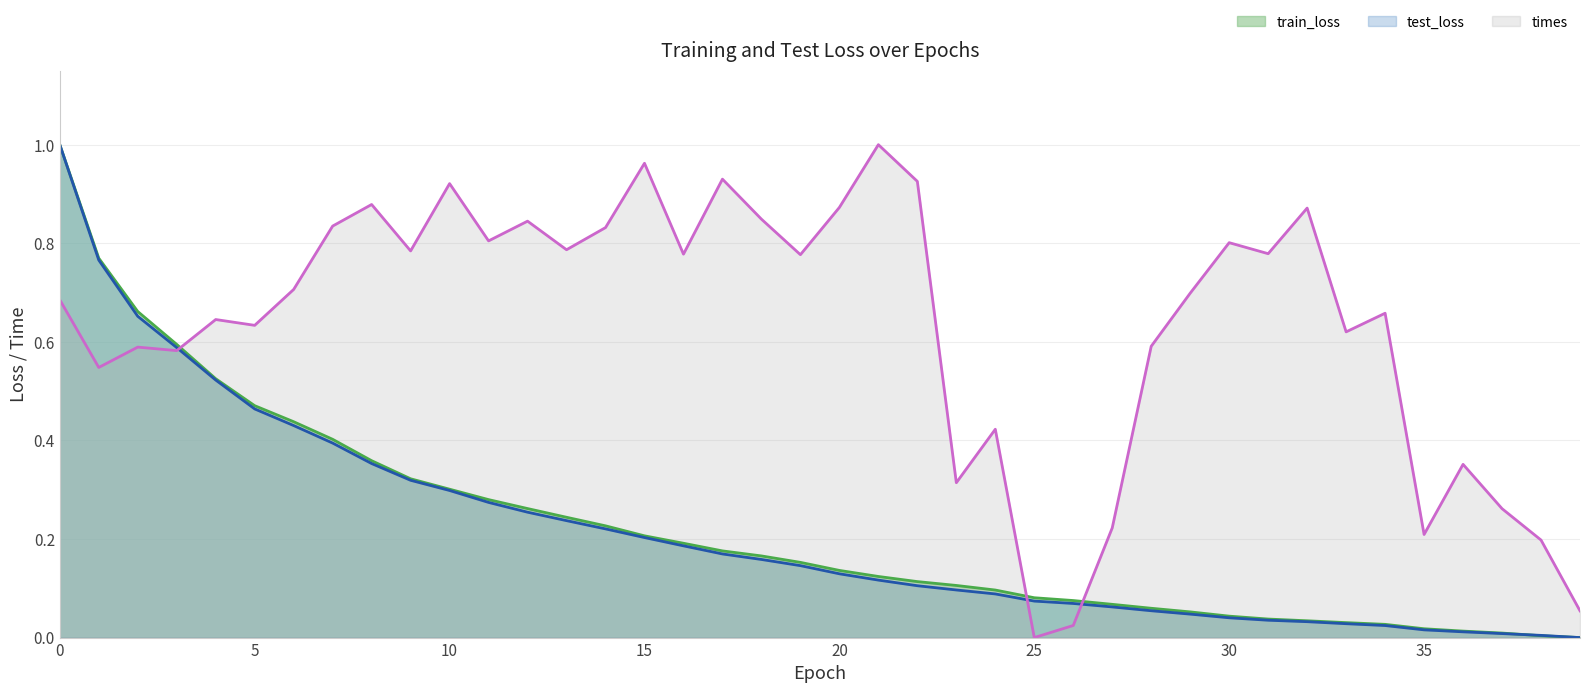

The times series shows 0.9 at 22. True or false?

True